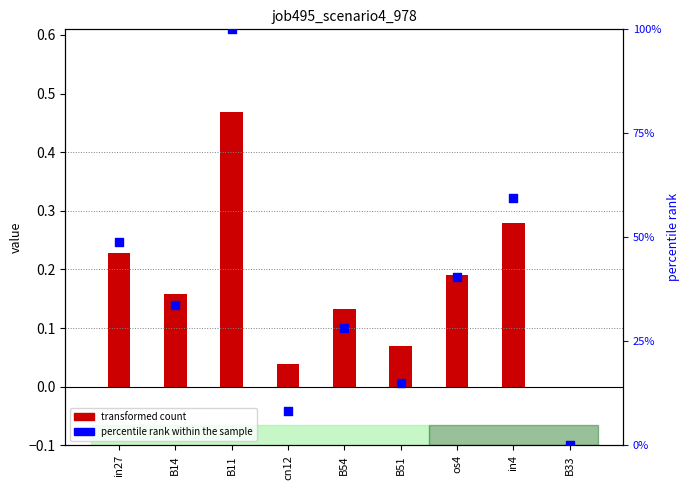

What is the total value across all series at cn12?

8.3